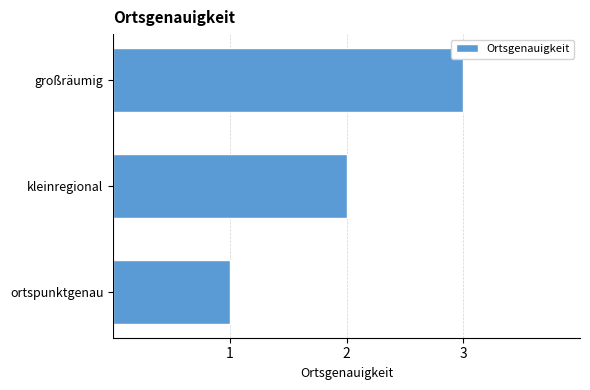

Rank the categories by value from lowest to highest.

ortspunktgenau, kleinregional, großräumig